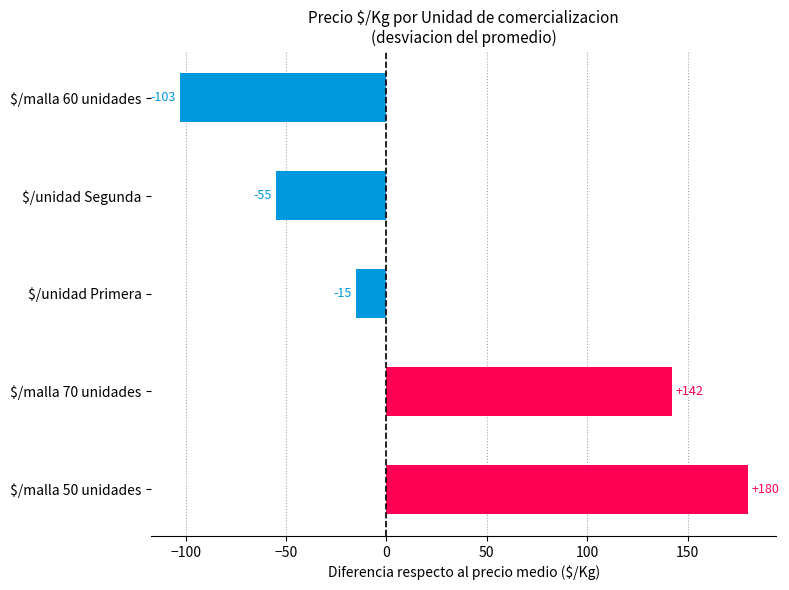

How many bars are there in total?

5